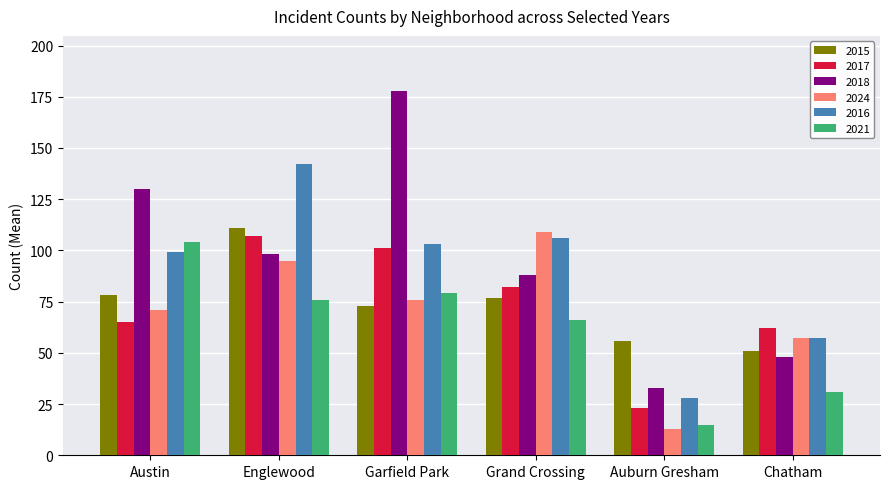

What is the sum of the 2016 values at Auburn Gresham and Grand Crossing?

134